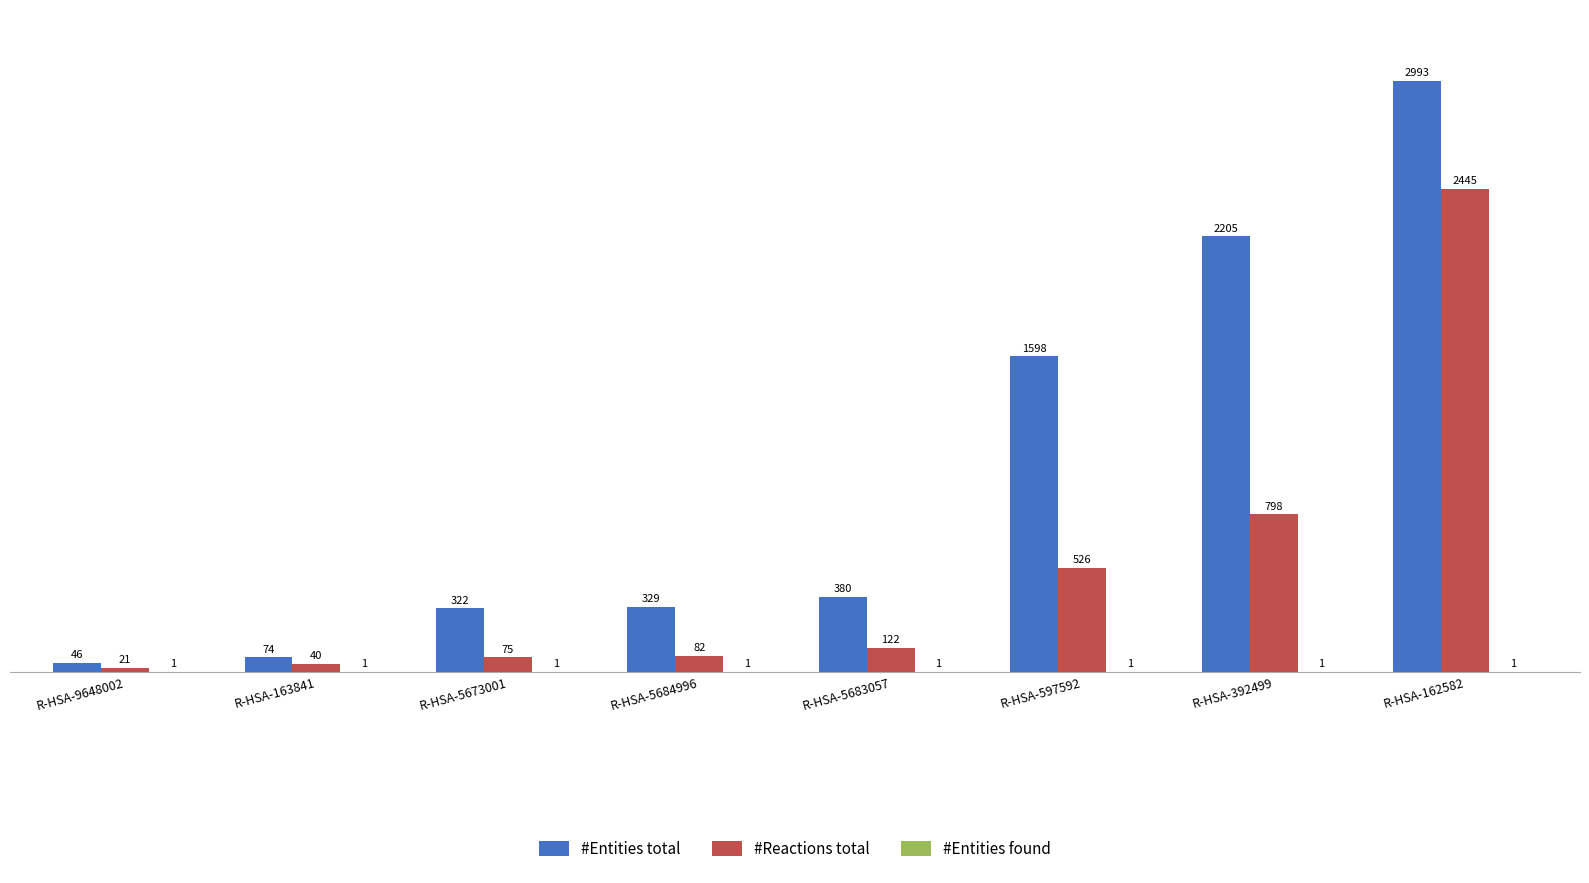

Does the chart contain stacked bars?

No